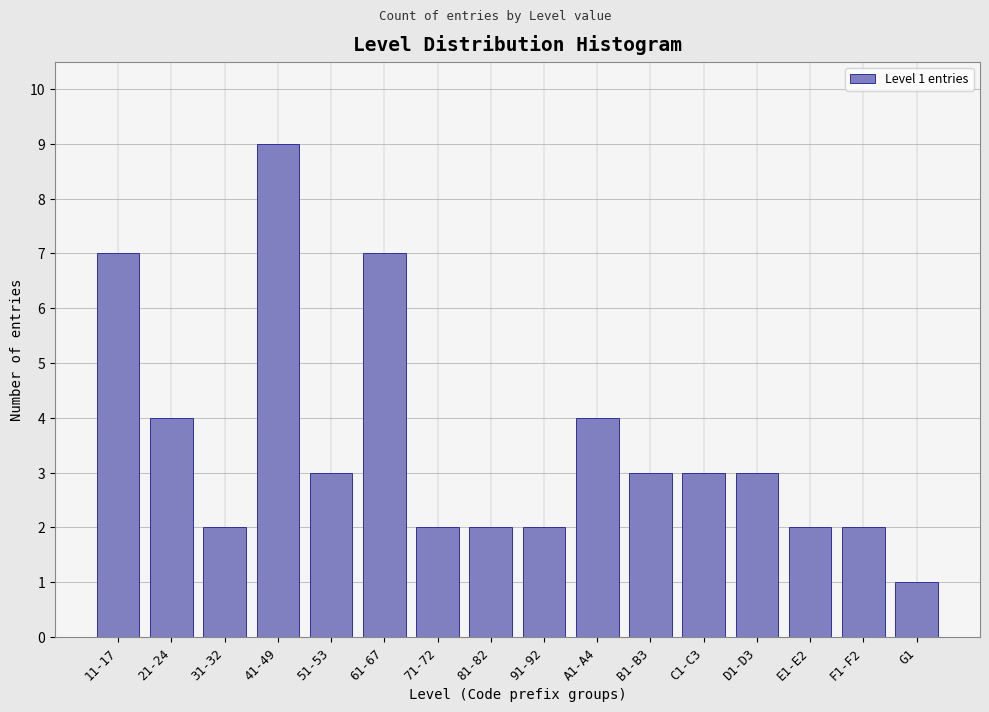

Reading right to left, list all the values displayed in this chart.

G1=1	F1-F2=2	E1-E2=2	D1-D3=3	C1-C3=3	B1-B3=3	A1-A4=4	91-92=2	81-82=2	71-72=2	61-67=7	51-53=3	41-49=9	31-32=2	21-24=4	11-17=7